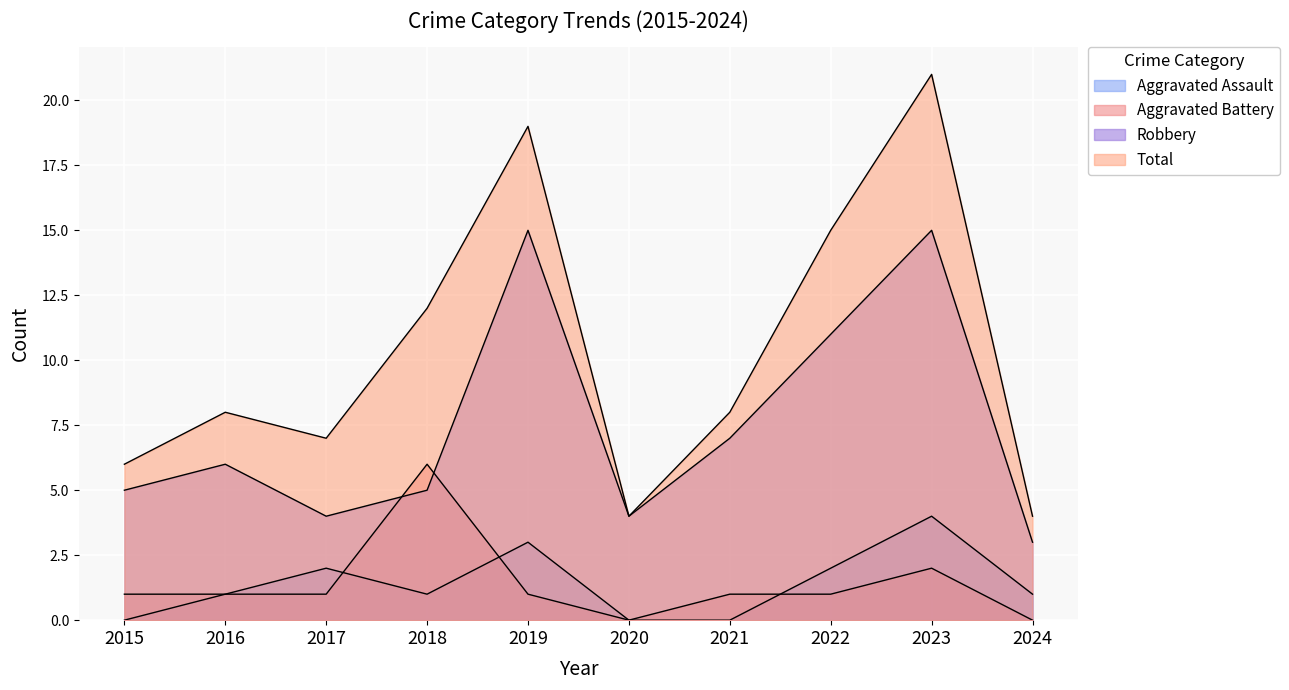

True or false: Total and Aggravated Assault cross at least once.

False